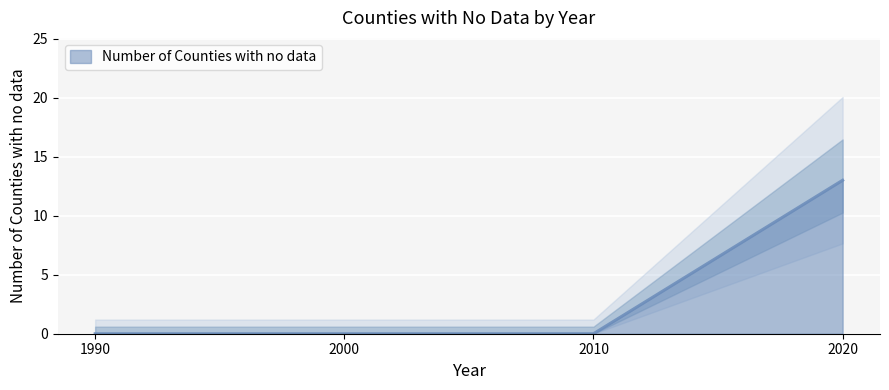

List the labels in order of value, smallest first.

1990, 2000, 2010, 2020